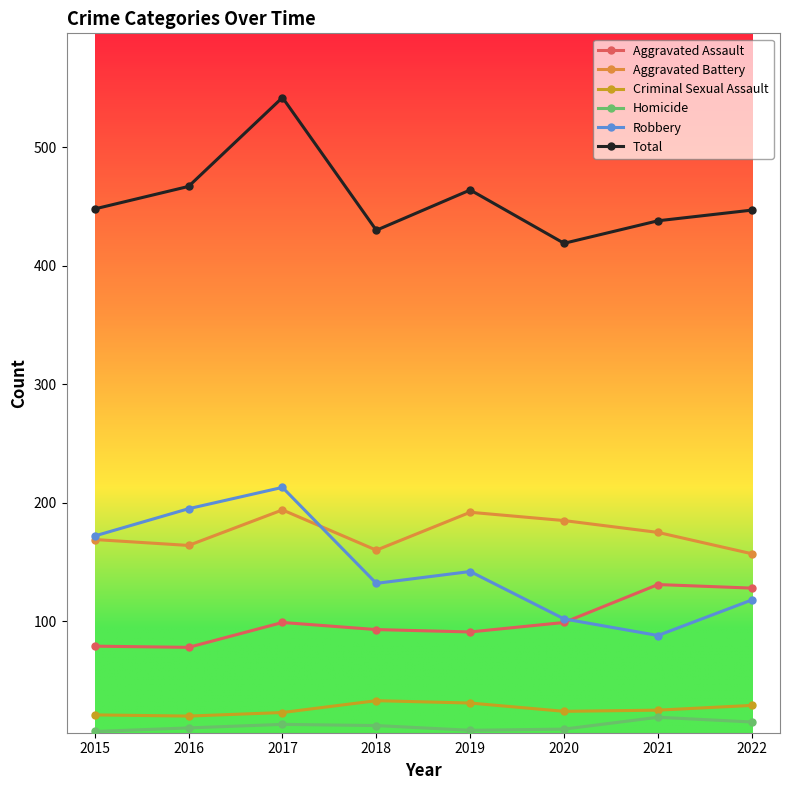

What is the sum of all Aggravated Battery values?

1396